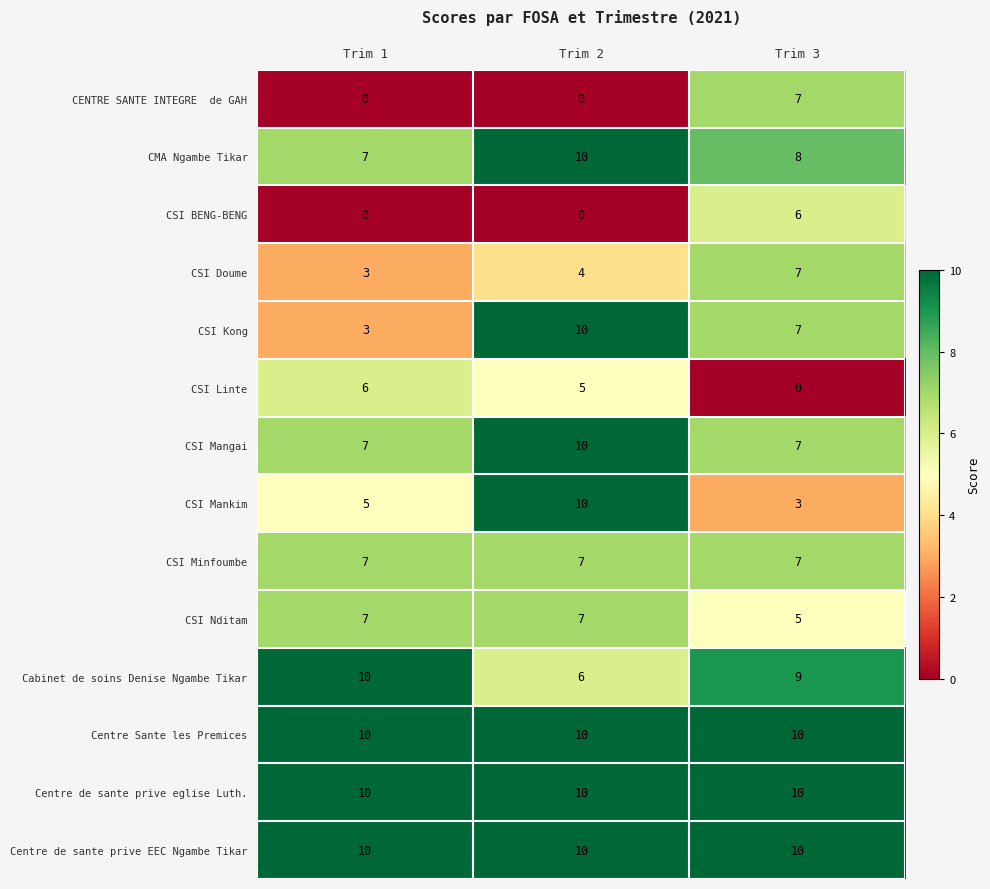

What is the difference between the highest and lowest values at Trim 3?

10